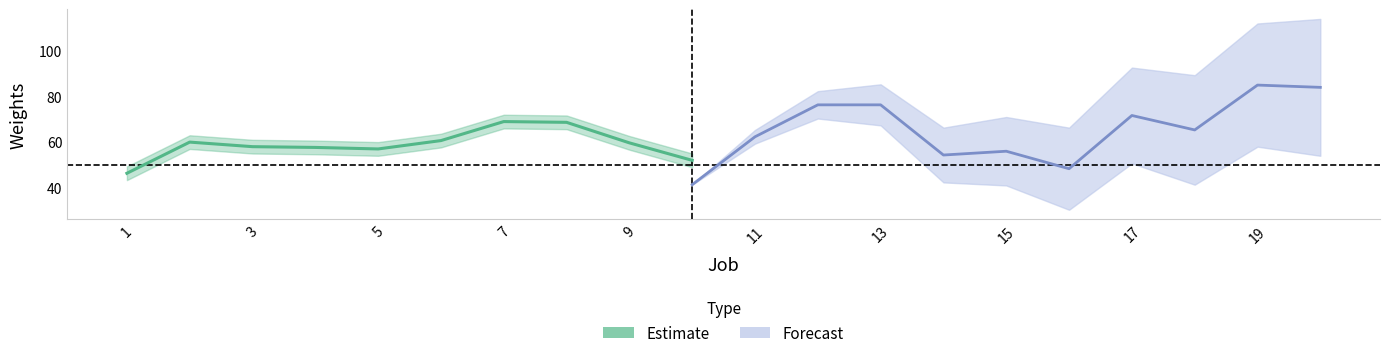

What is the sum of all values?

589.0